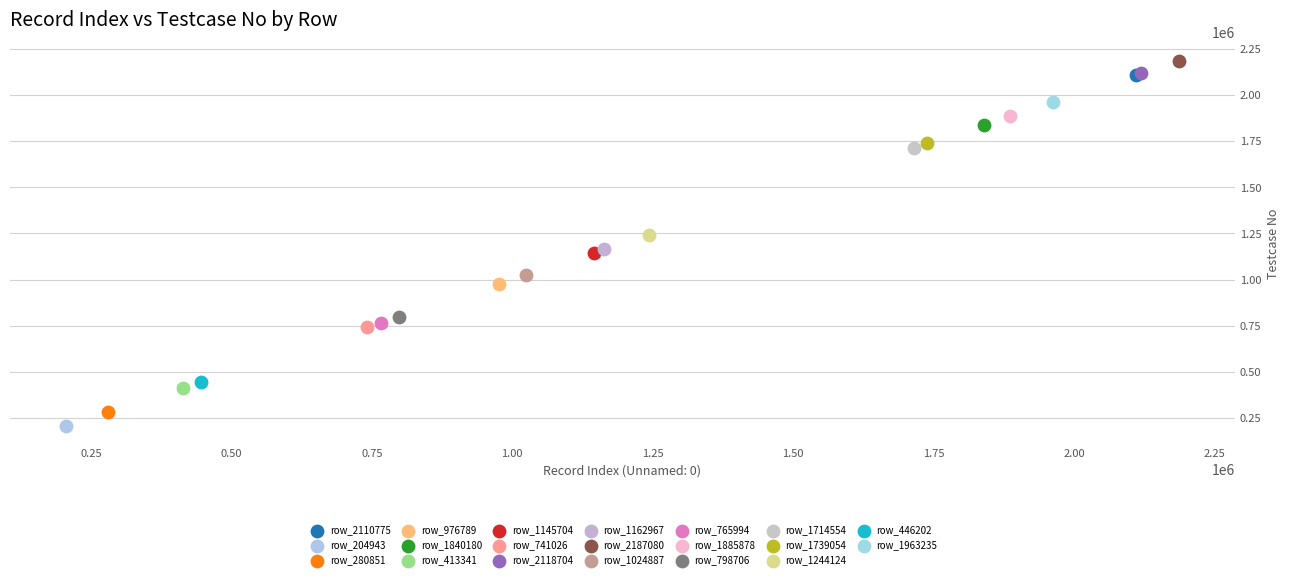

What are all the series names shown in the legend?

row_2110775, row_204943, row_280851, row_976789, row_1840180, row_413341, row_1145704, row_741026, row_2118704, row_1162967, row_2187080, row_1024887, row_765994, row_1885878, row_798706, row_1714554, row_1739054, row_1244124, row_446202, row_1963235